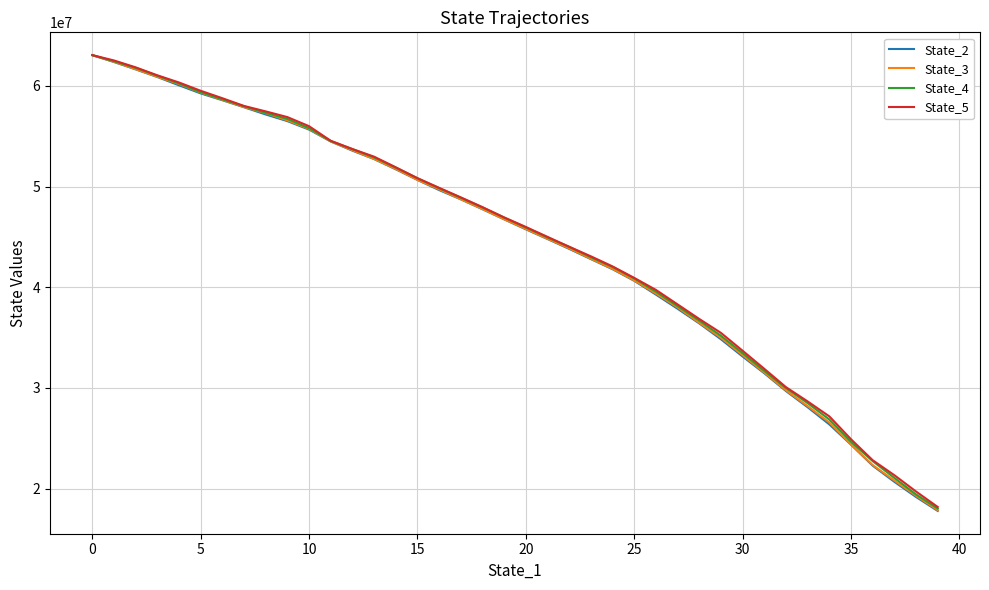

What is the difference between the maximum and second lowest values in the State_4 series?

43644482.1